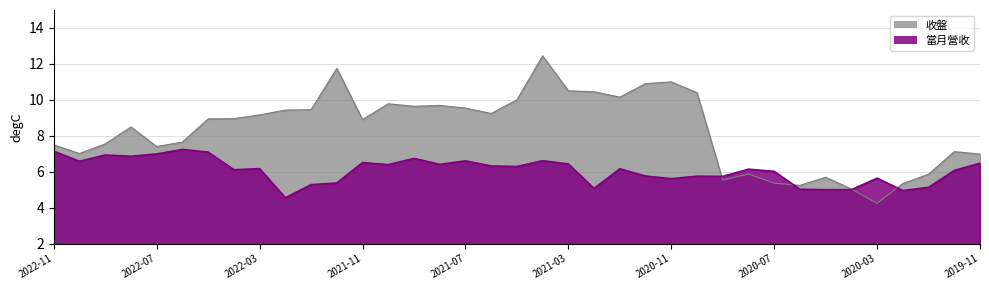

List the series in order of their overall mean, highest first.

收盤, 當月營收